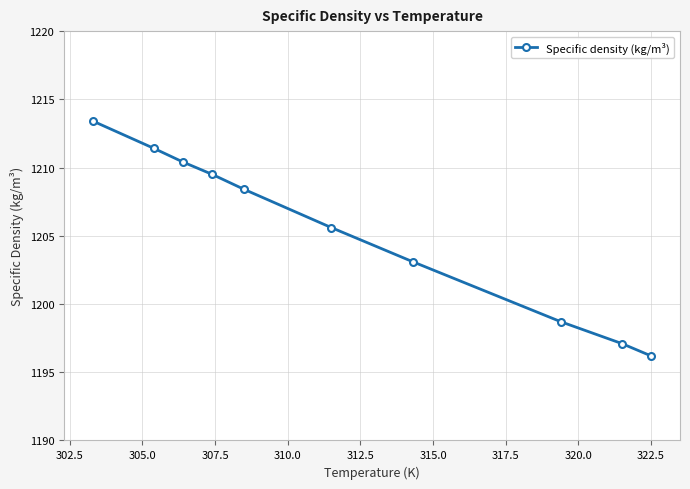

What is the smallest value displayed?

1196.2